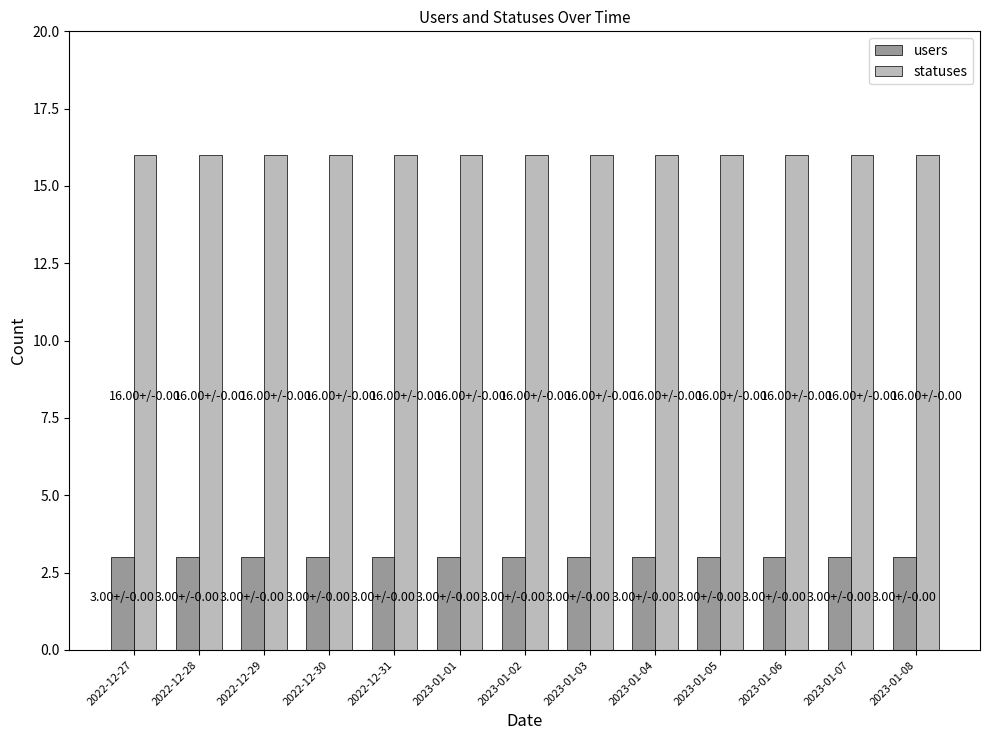

What position from the left is 2023-01-06?

11